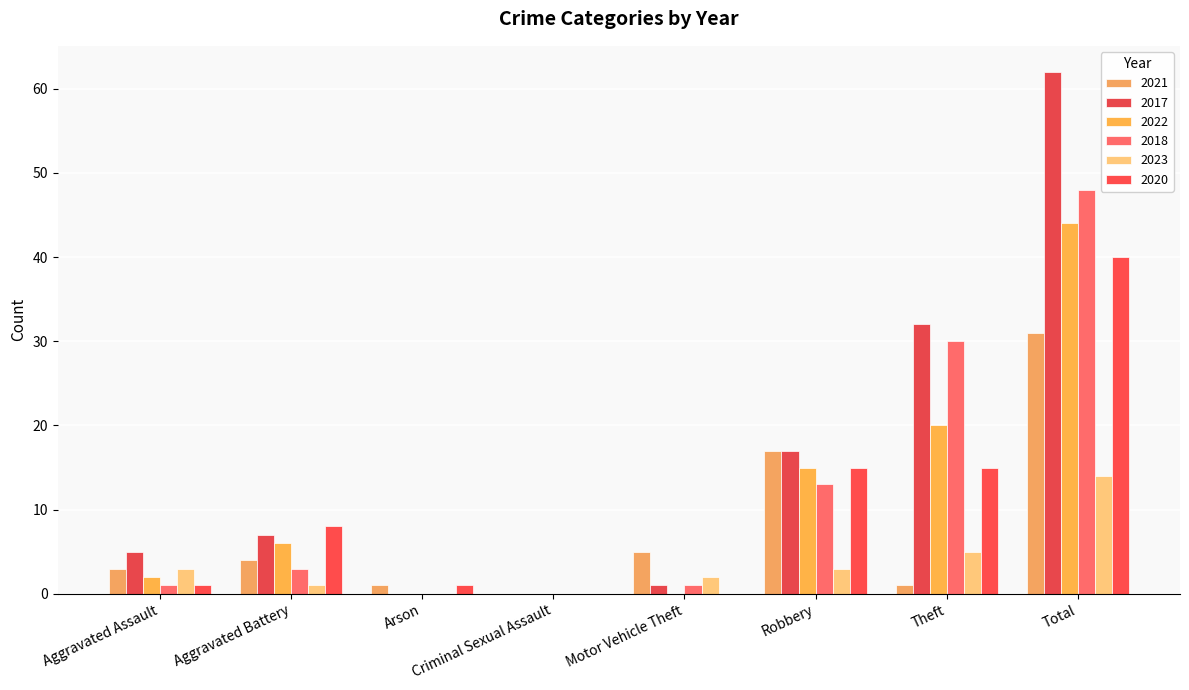

True or false: 2023 has a value of 3 at Robbery.

True